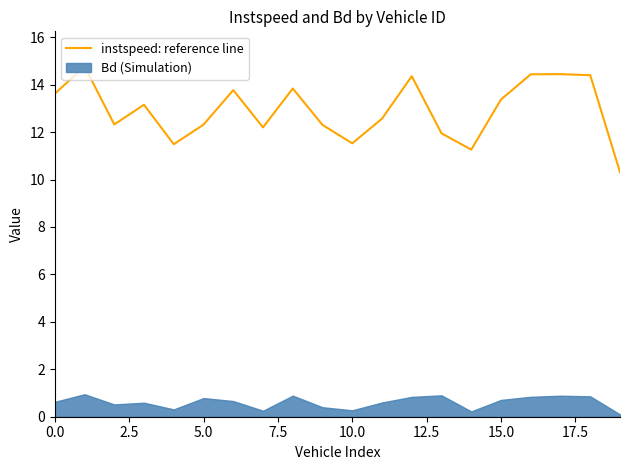

Reading left to right, transcribe all the data shown in this chart.

13.6	14.8	12.3	13.2	11.5	12.3	13.8	12.2	13.8	12.3	11.5	12.6	14.4	11.9	11.3	13.4	14.4	14.4	14.4	10.3